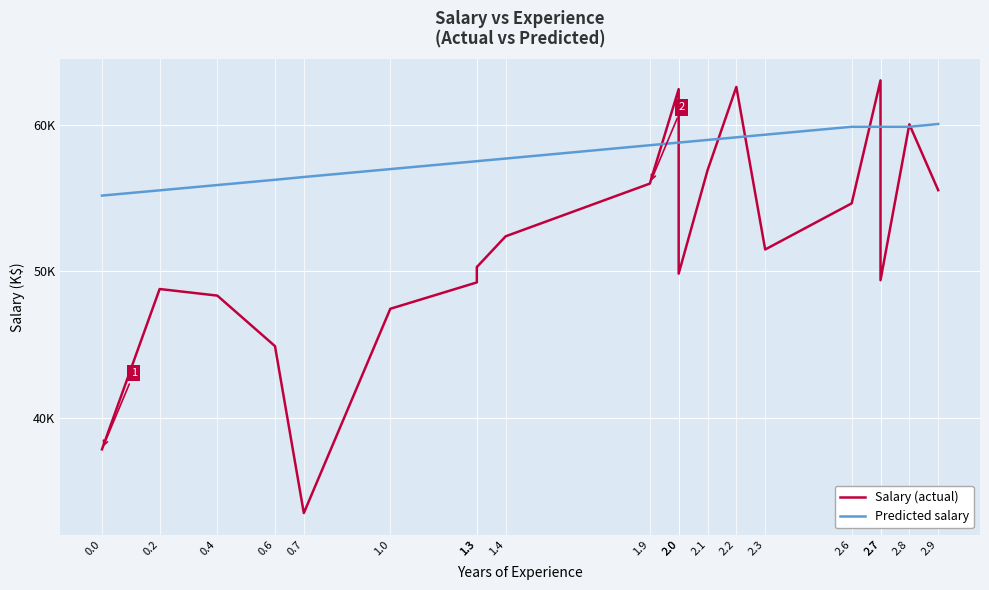

How many lines are shown in the chart?

2